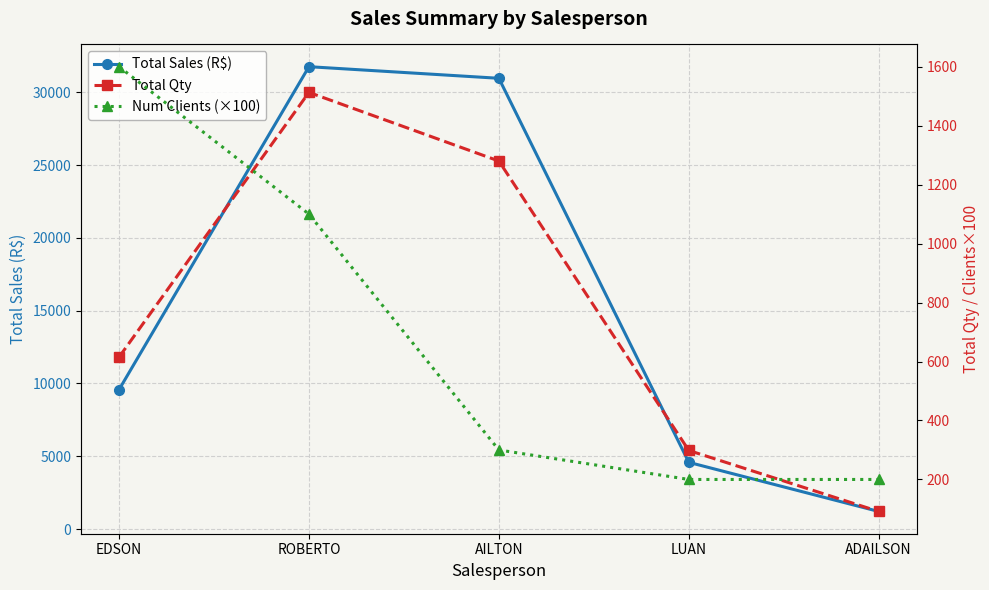

What is the difference between the maximum and minimum values in the Num Clients (×100) series?

1400.0